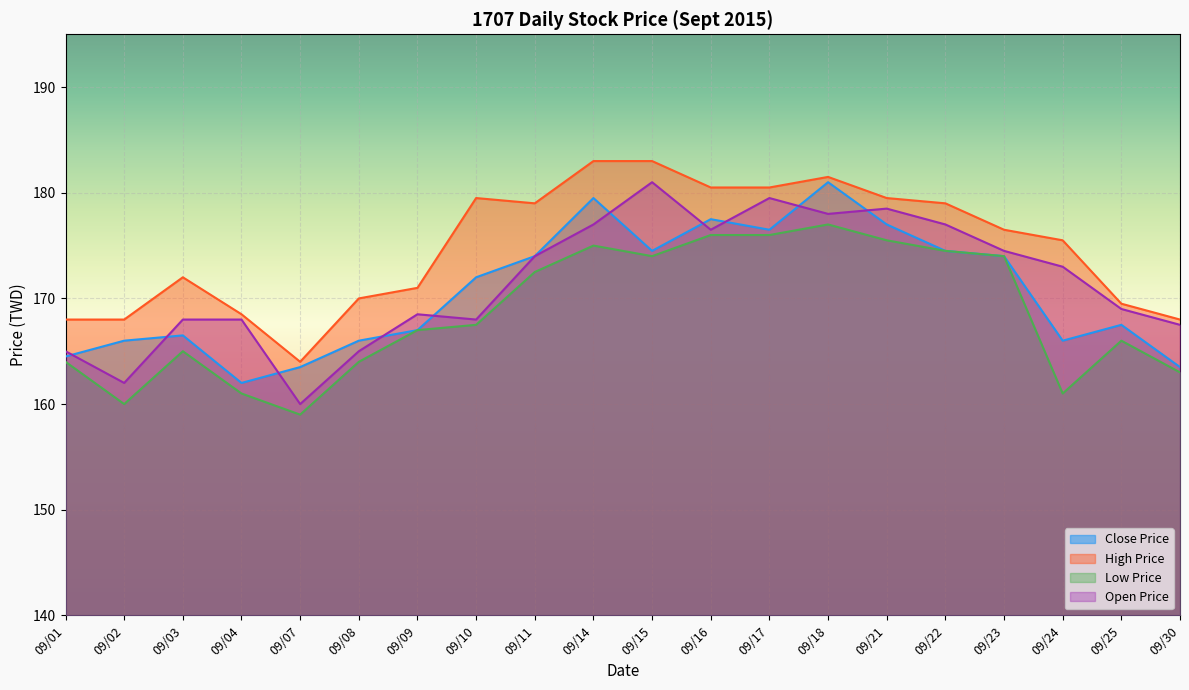

Rank the categories by High Price value from lowest to highest.

09/07, 09/01, 09/02, 09/30, 09/04, 09/25, 09/08, 09/09, 09/03, 09/24, 09/23, 09/11, 09/22, 09/10, 09/21, 09/16, 09/17, 09/18, 09/14, 09/15